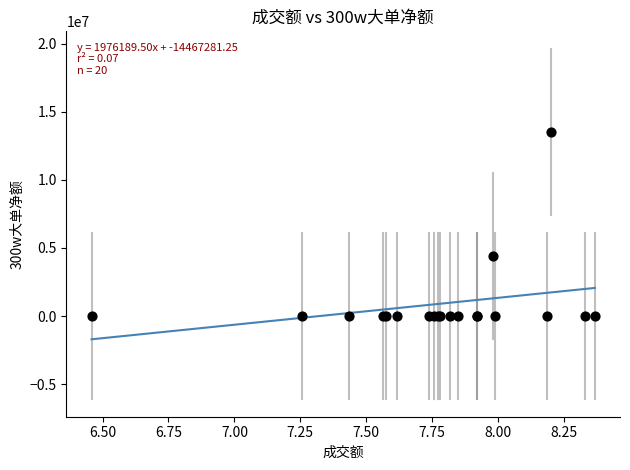

What Y value in the scatter plot is closest to 6760055?

4419771